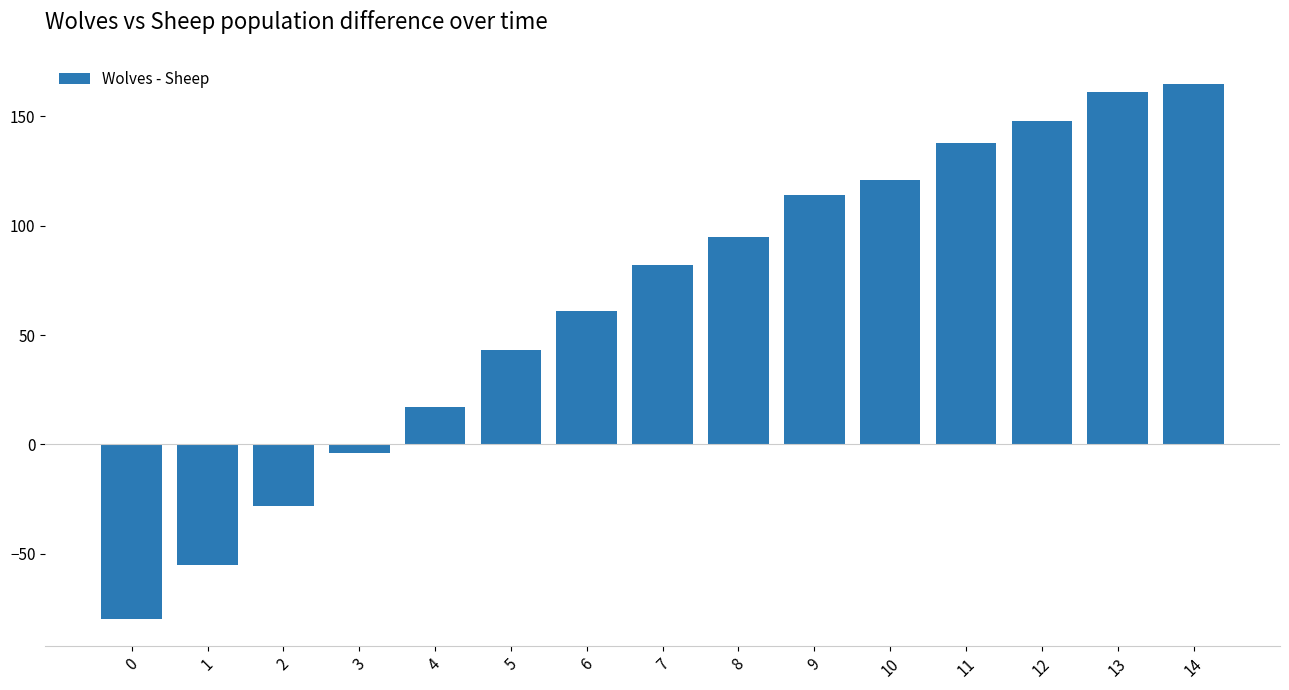

At which label is the value closest to 42?

5